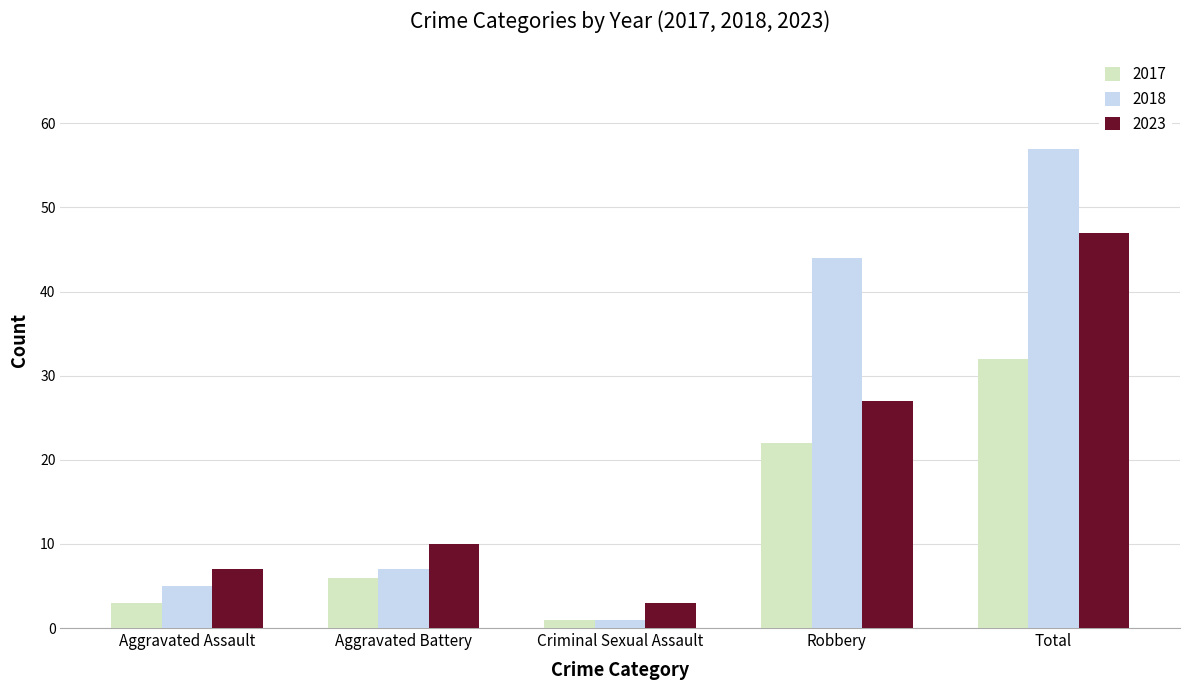

How many data points does each series have?

5